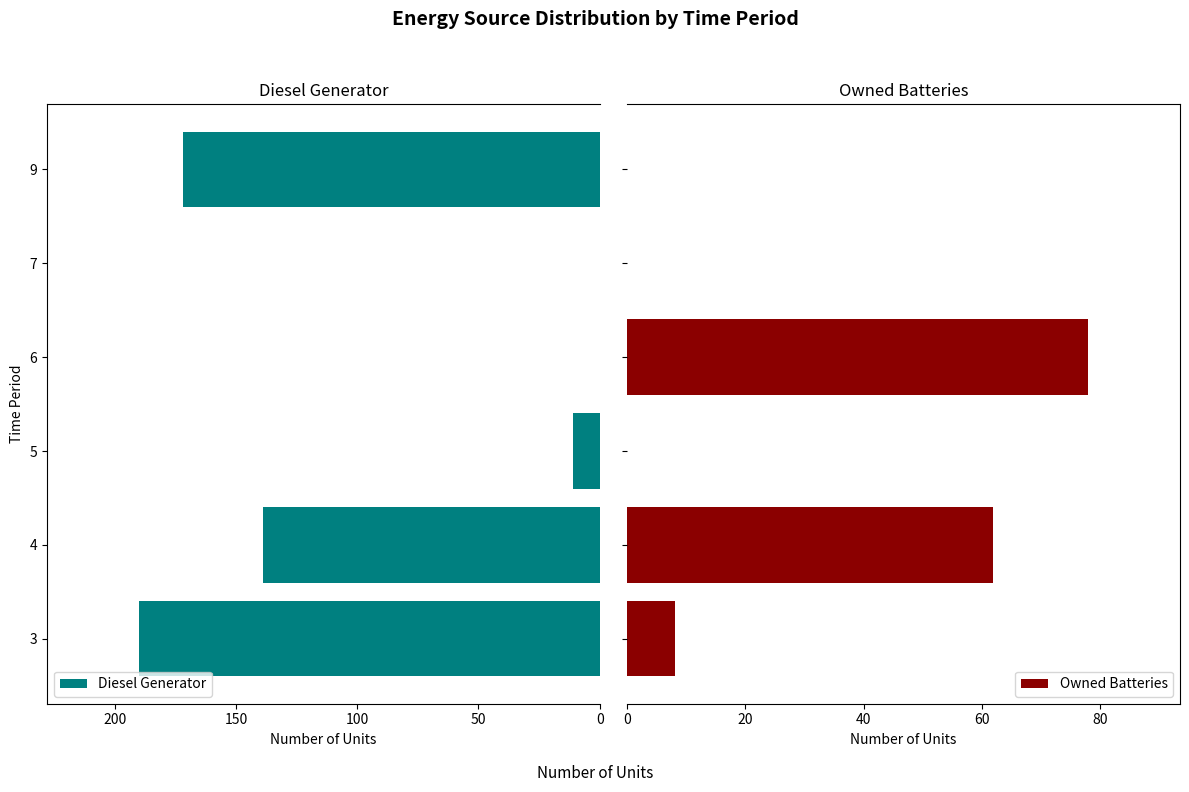

What is the sum of all Diesel Generator values?

512